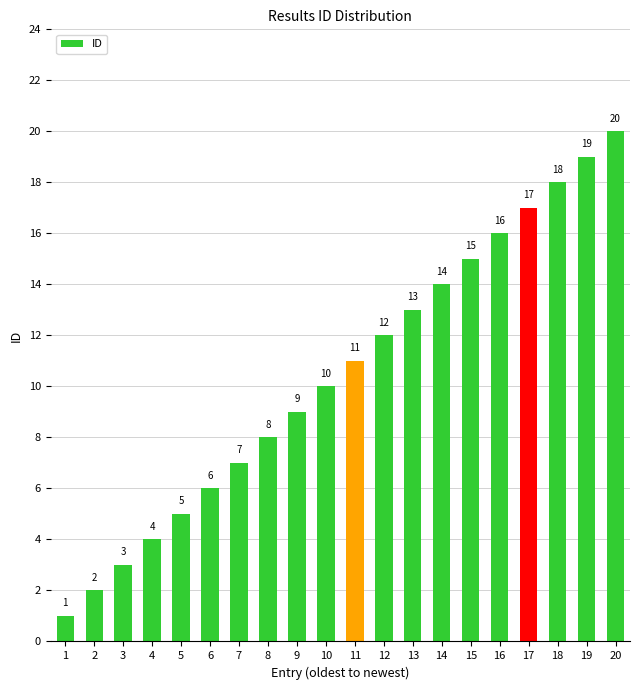

What is the value of the 2nd bar from the left?

2